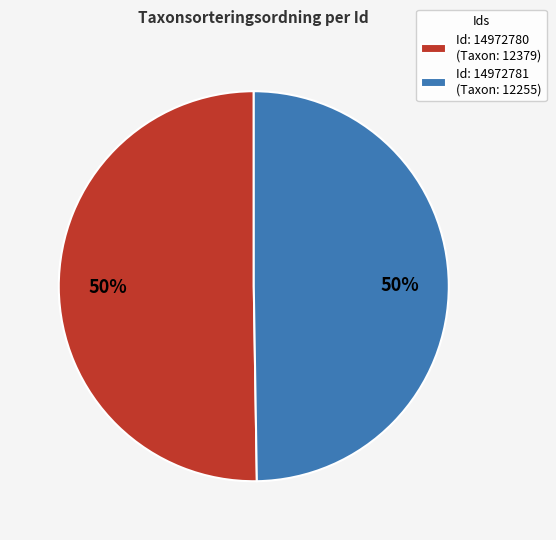

To the nearest percent, what is the average slice percentage?

50%